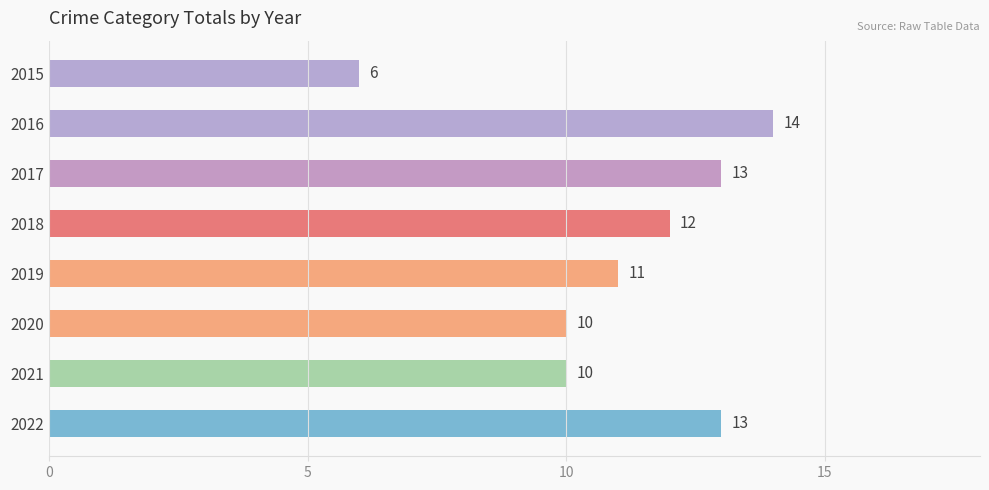

Is it true that the value at 2021 is 10?

True